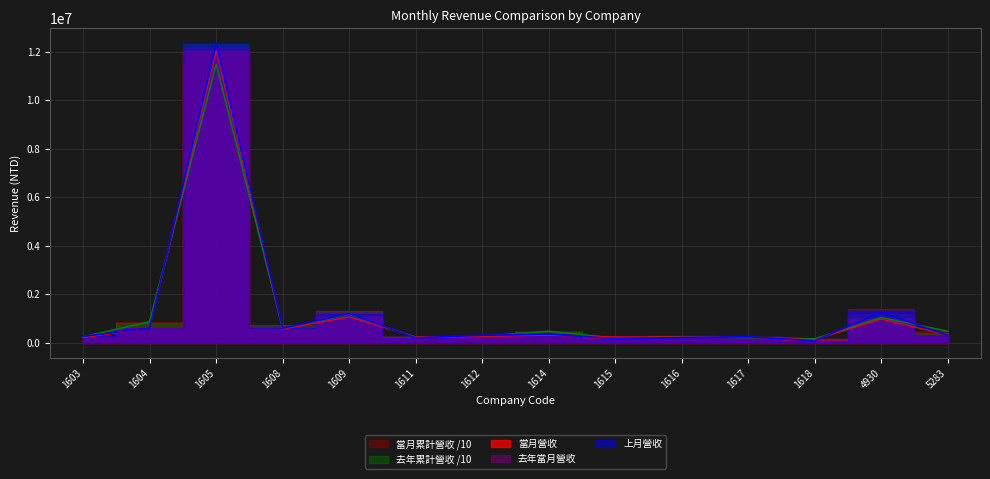

How many data points in 當月營收 are less than 306527?

7